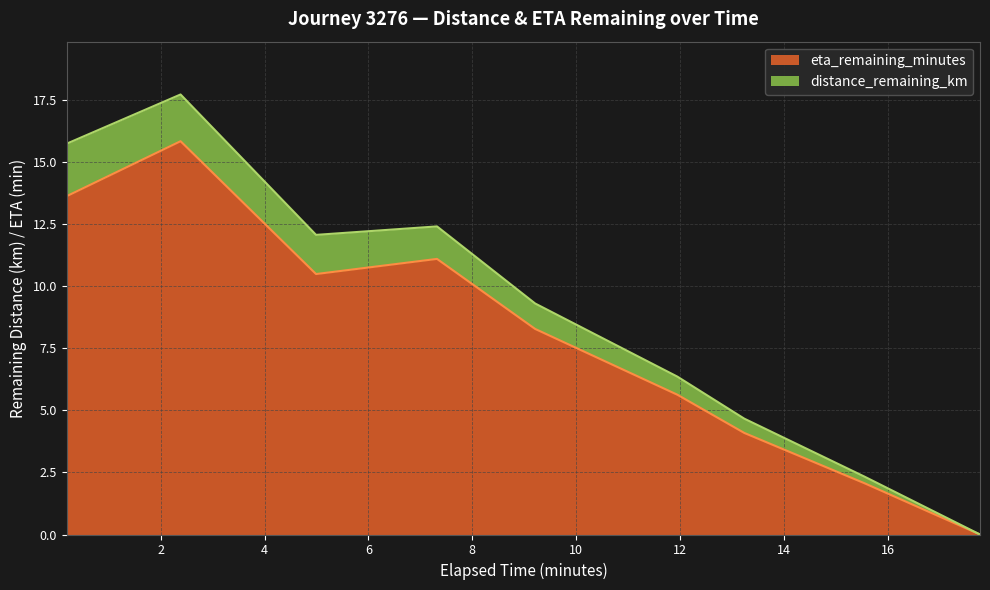

What is the highest value of the eta_remaining_minutes series?

15.8